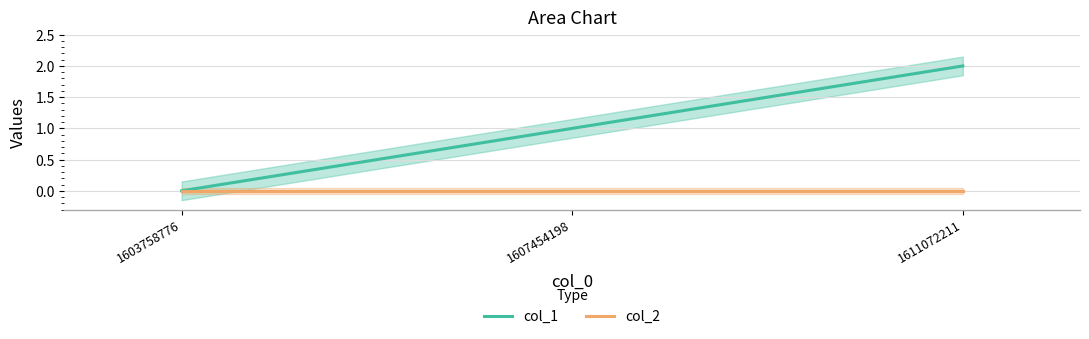

Rank the series at 1603758776 from lowest to highest value.

col_1, col_2